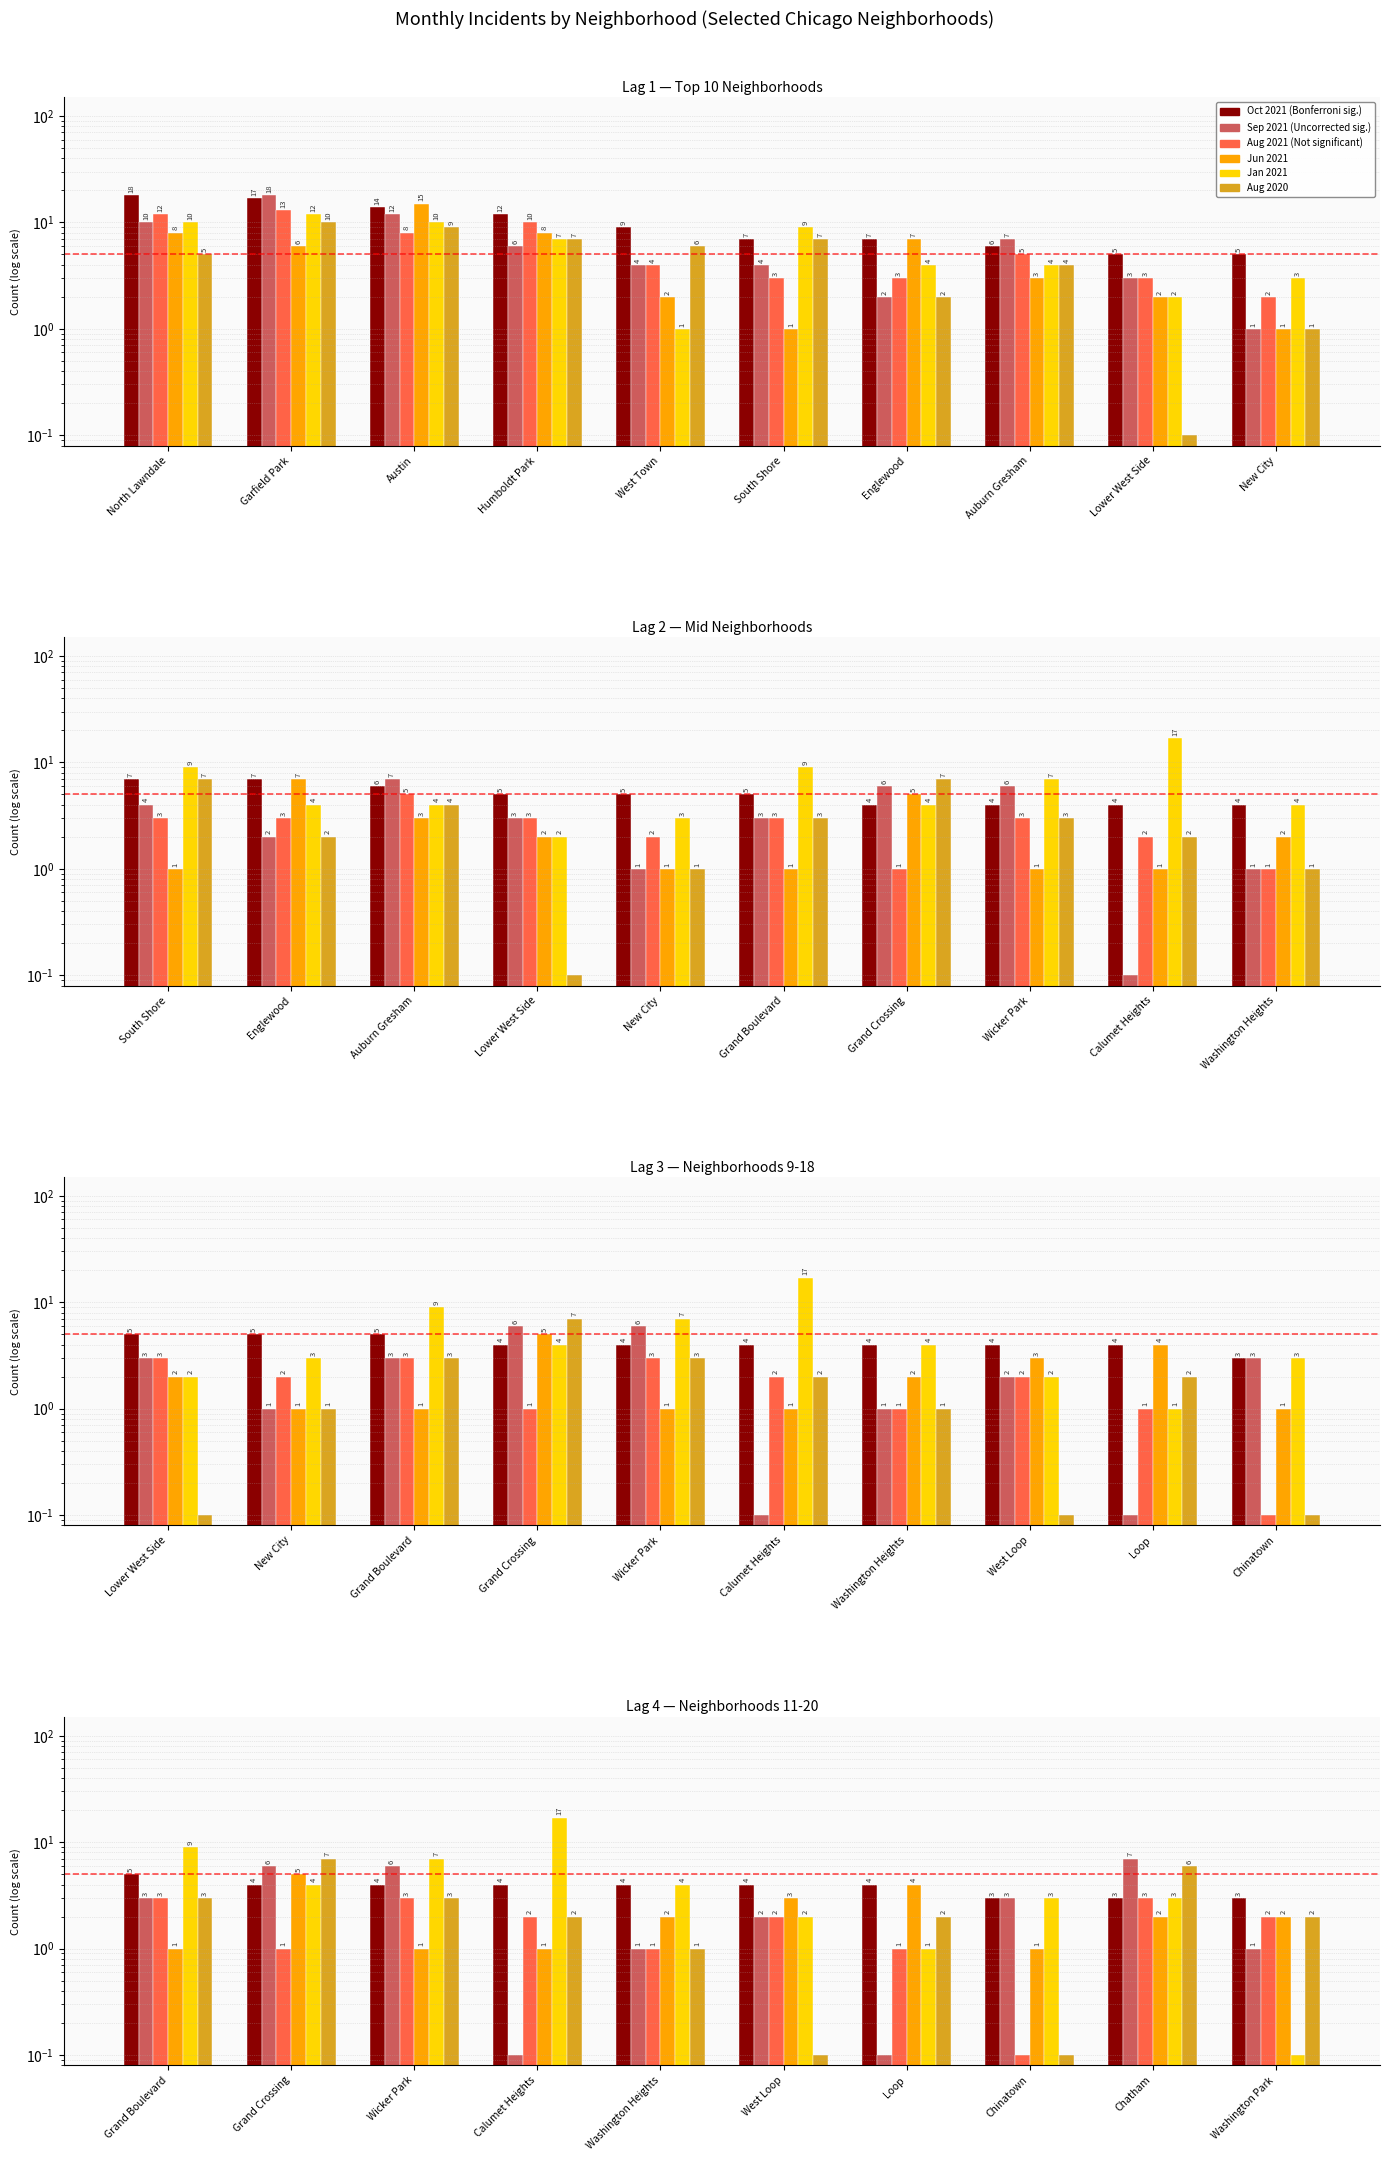

How many distinct data groups are displayed?

6